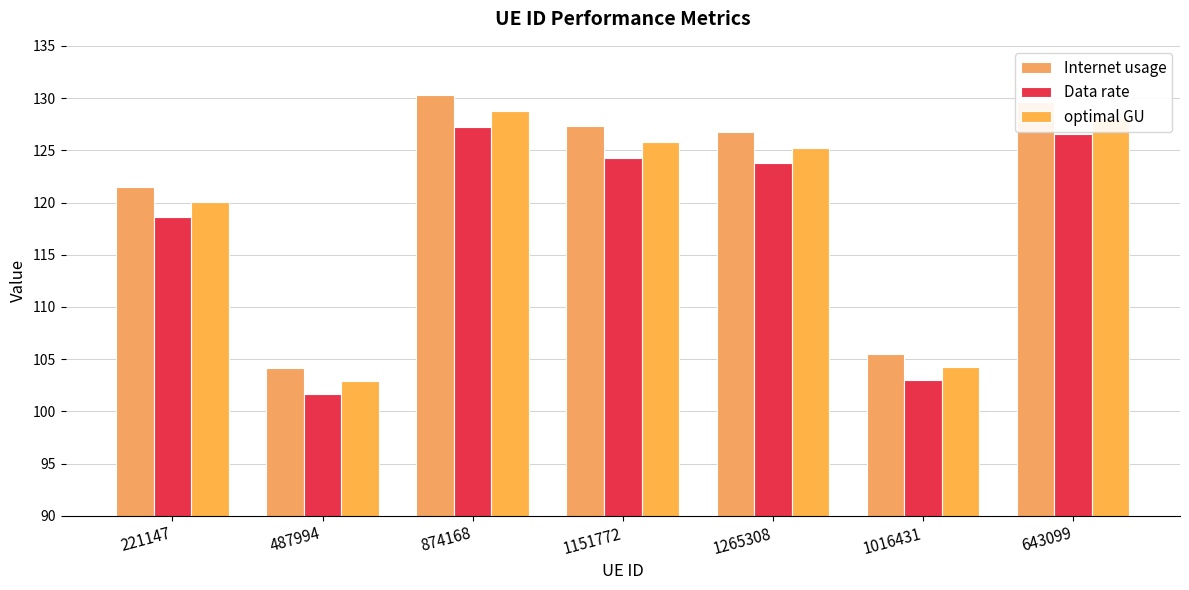

List the series in order of their peak value, highest first.

Internet usage, optimal GU, Data rate